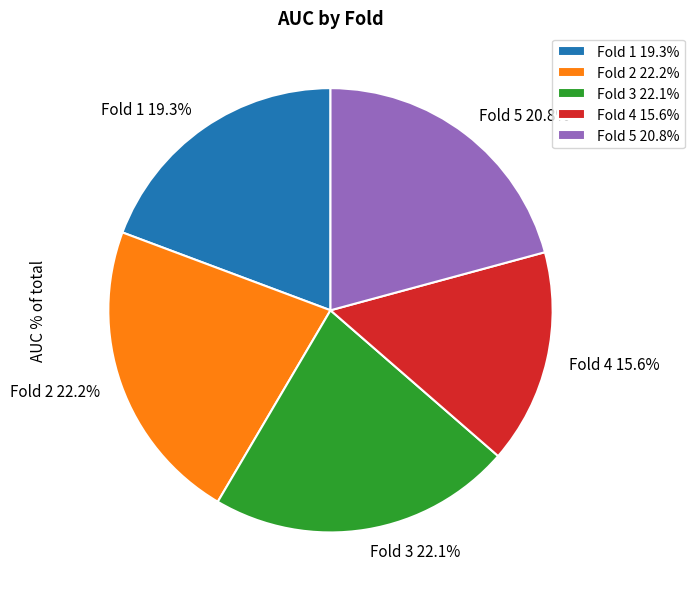

How many segments does this pie chart have?

5